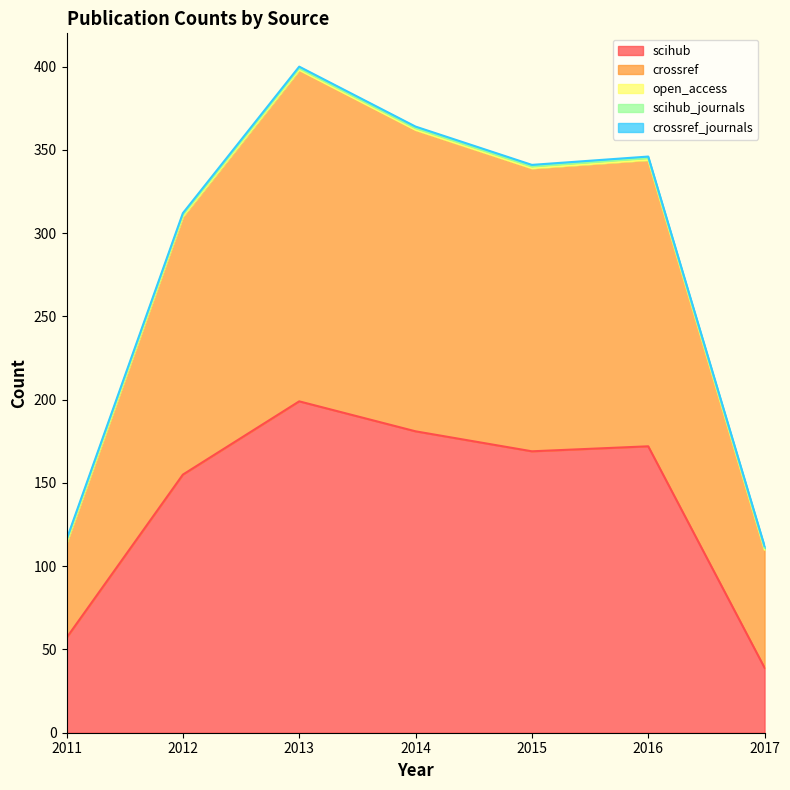

List the series in order of their peak value, highest first.

scihub, crossref, scihub_journals, crossref_journals, open_access